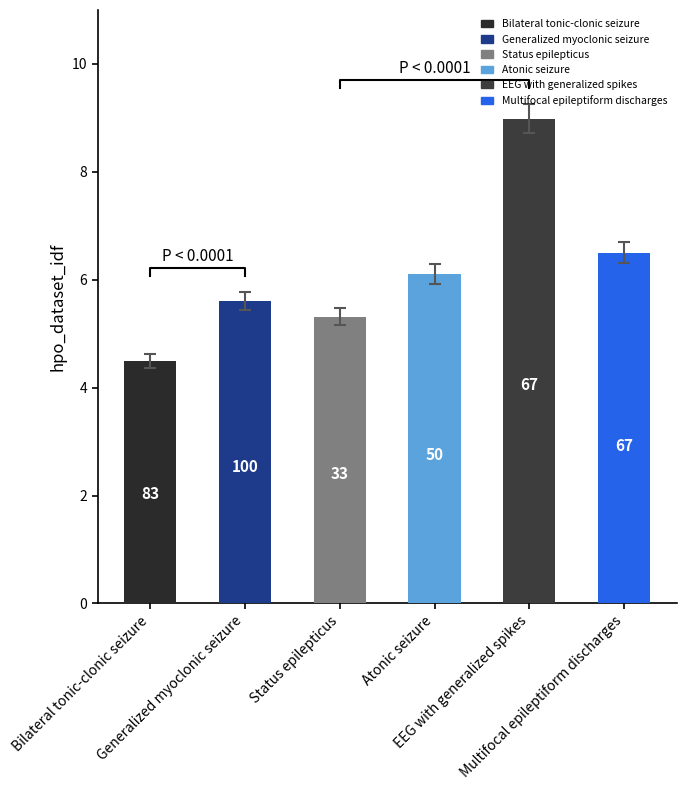

What is the difference between the second highest and minimum values?

2.1